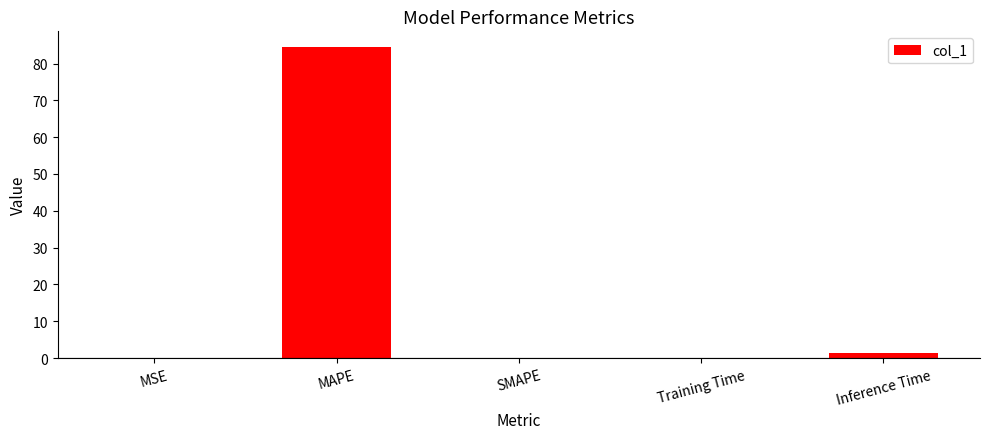

What is the sum of all values?

86.0